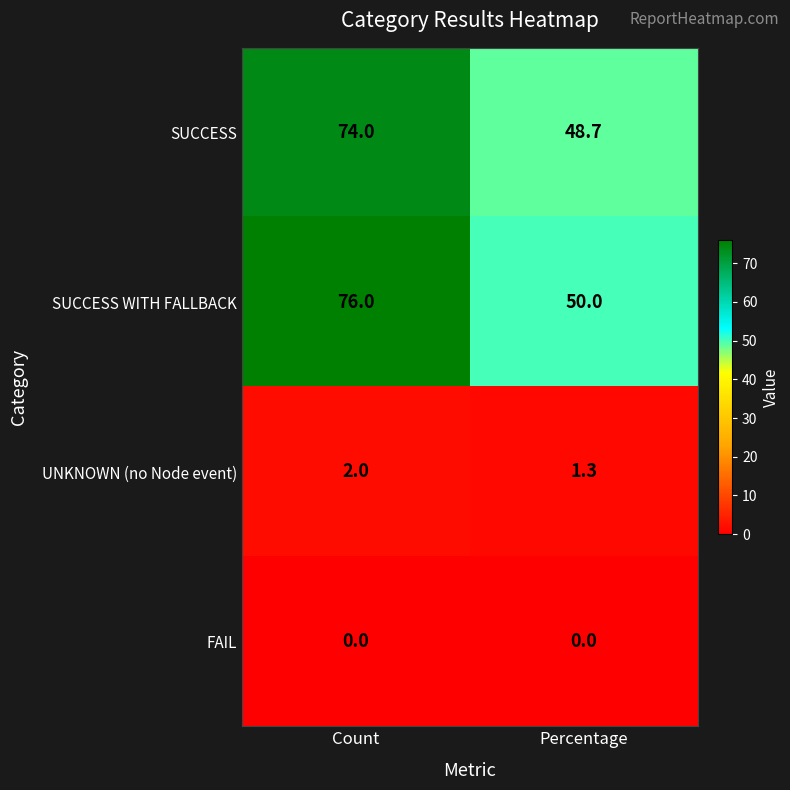

The value of SUCCESS at Percentage is 26.8. True or false?

False